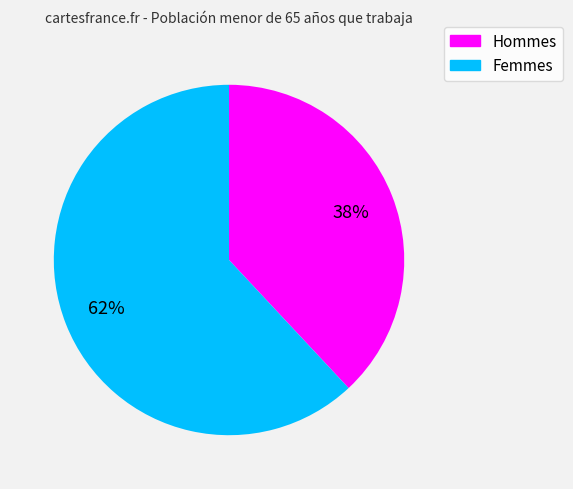

Is there a majority slice in this chart?

Yes